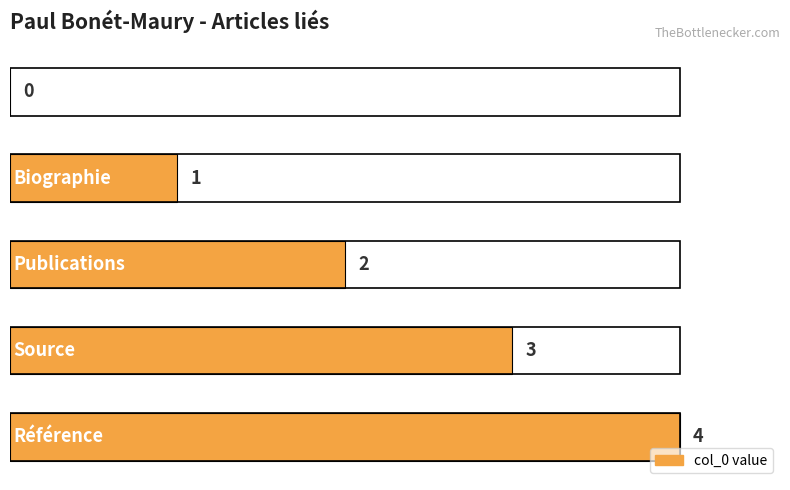

What is the sum of all values?

10